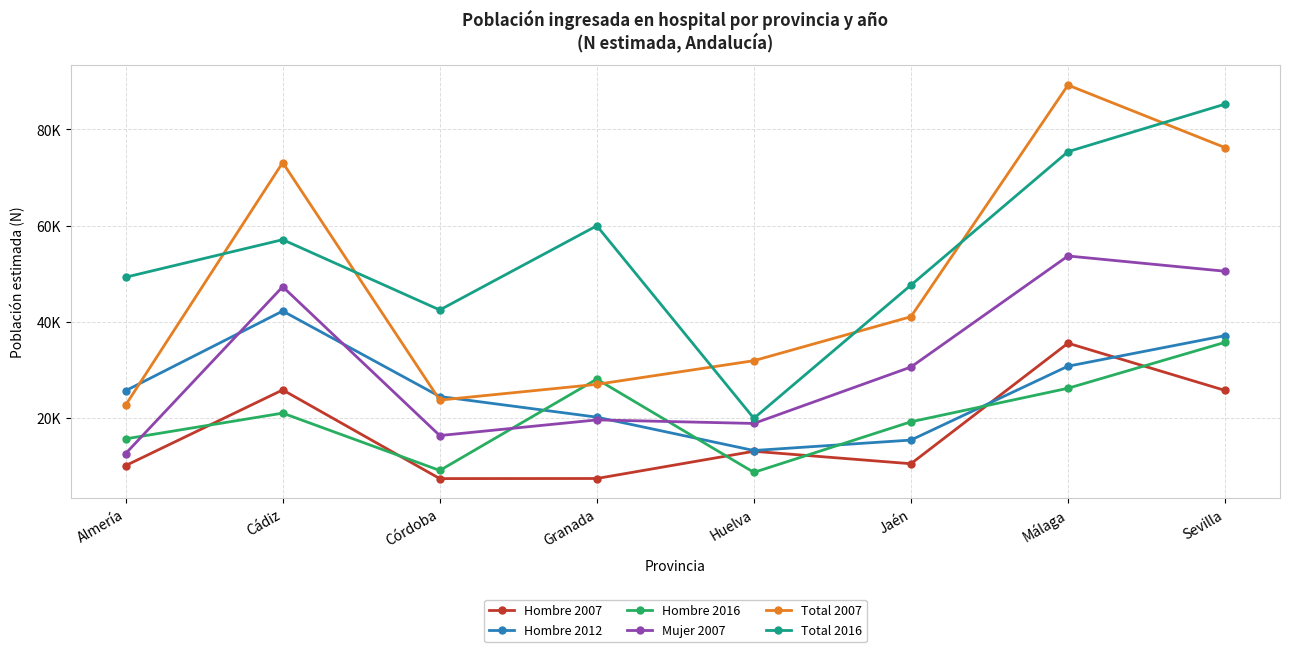

What is the value of the Hombre 2012 point at the 7th from the left?

30749